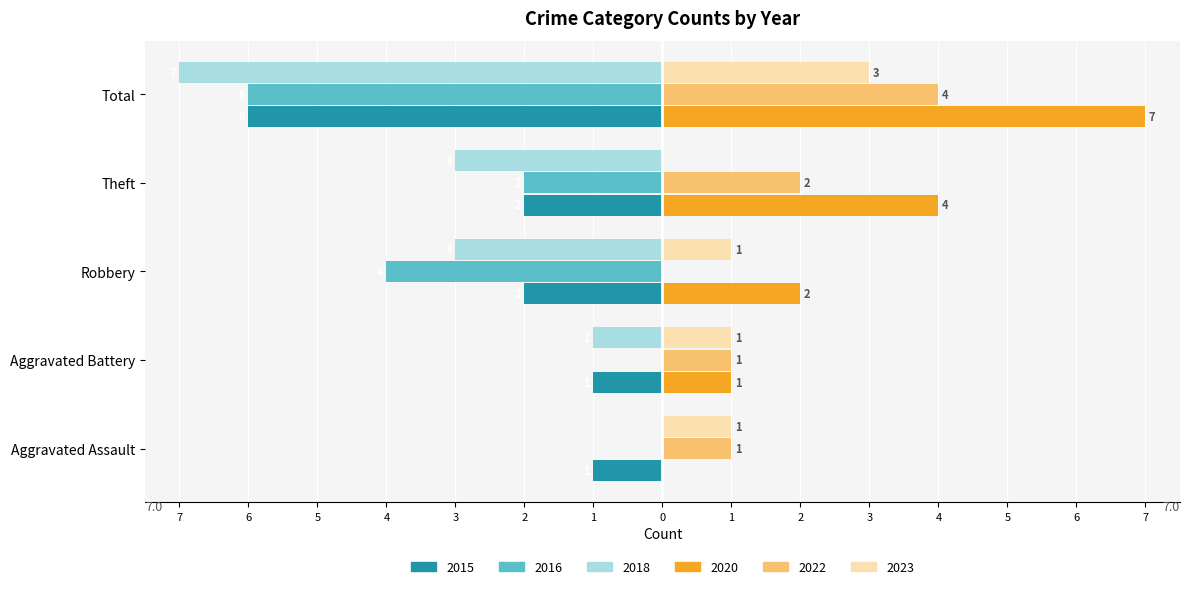

What are all the series names shown in the legend?

2015, 2016, 2018, 2020, 2022, 2023